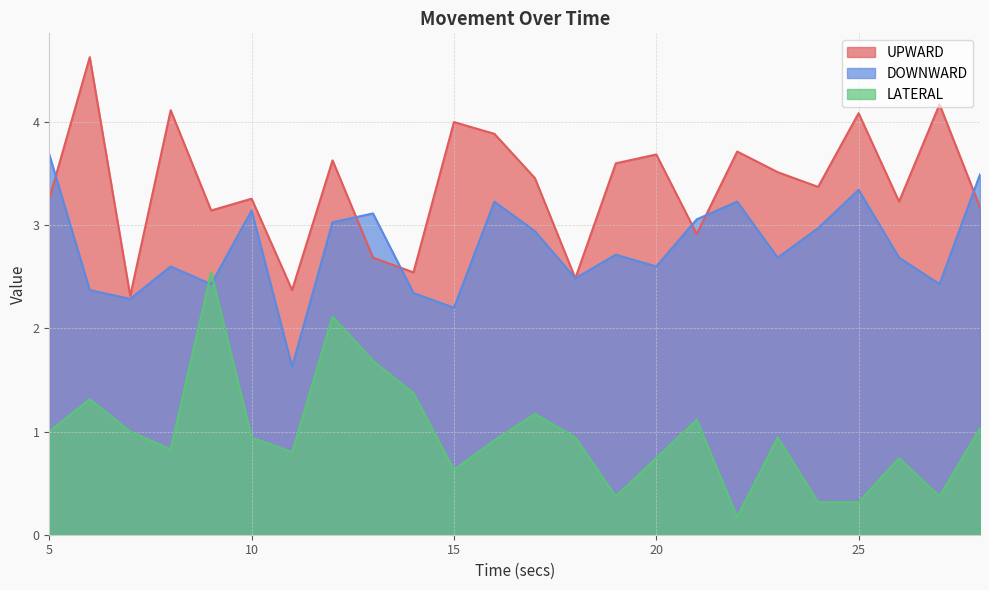

Rank the series by their maximum value, from lowest to highest.

LATERAL, DOWNWARD, UPWARD